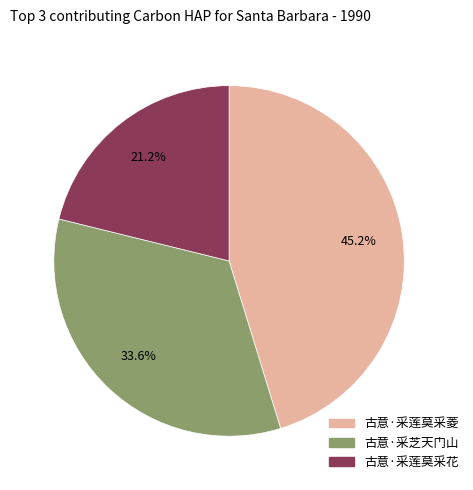

To the nearest percent, what percentage of the pie is 古意·采莲莫采花?

21%